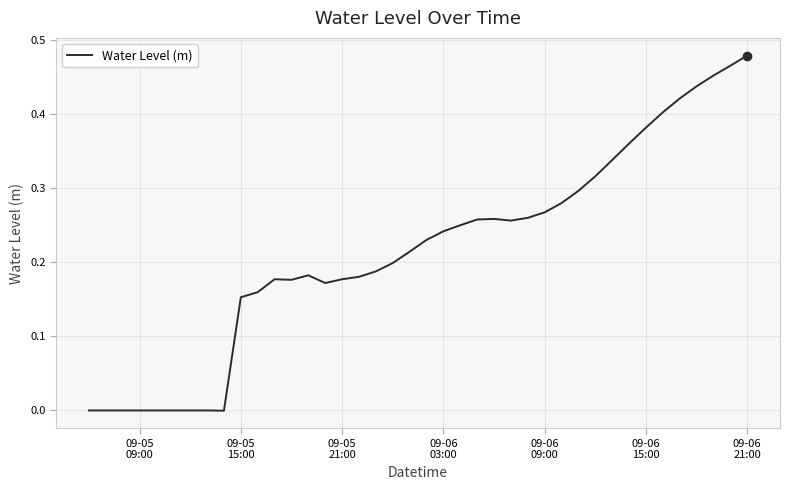

Does the chart have visible grid lines?

Yes